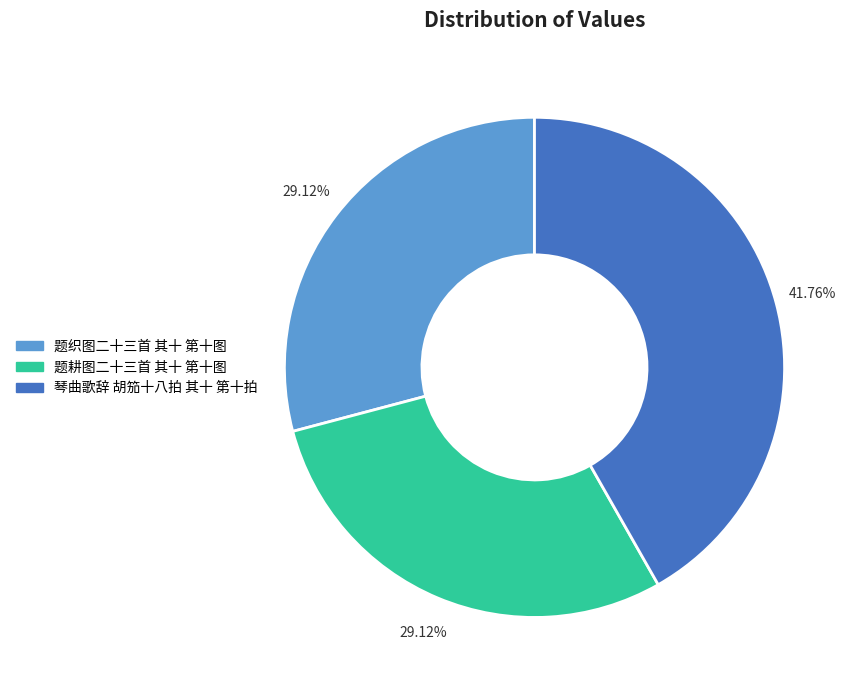

What portion of the pie excludes 题织图二十三首 其十 第十图?

70.9%